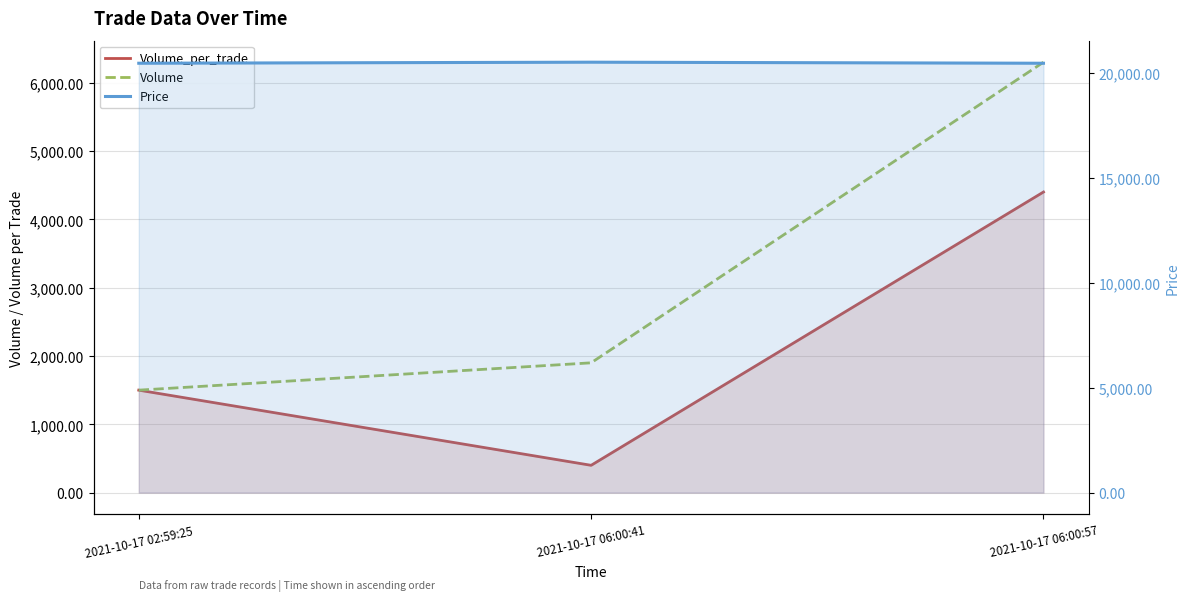

Between 2021-10-17 06:00:57 and 2021-10-17 06:00:41, which is larger?

2021-10-17 06:00:57